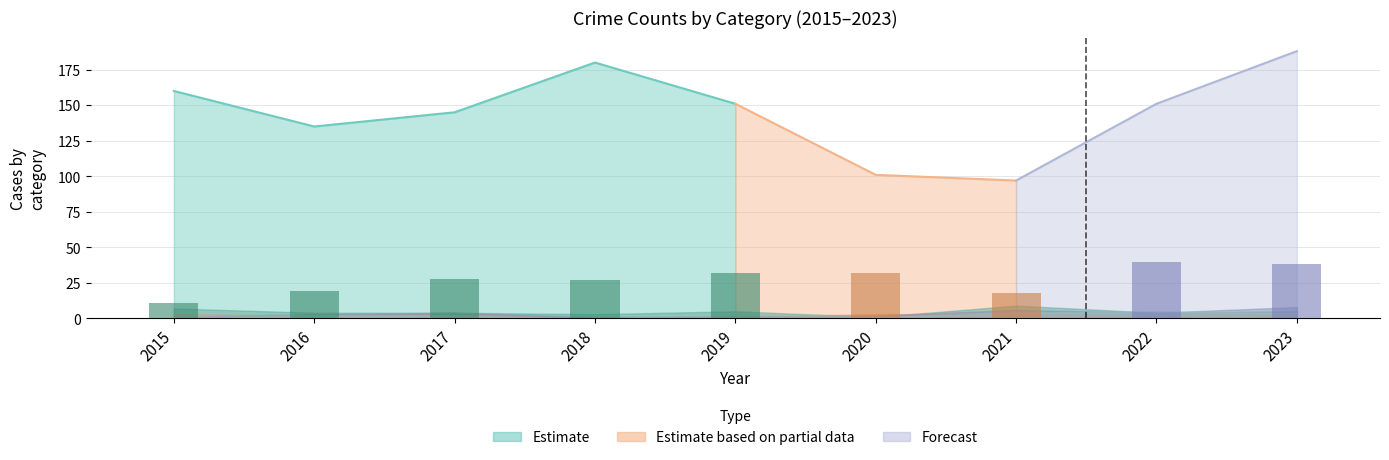

How many categories are shown in the chart?

9